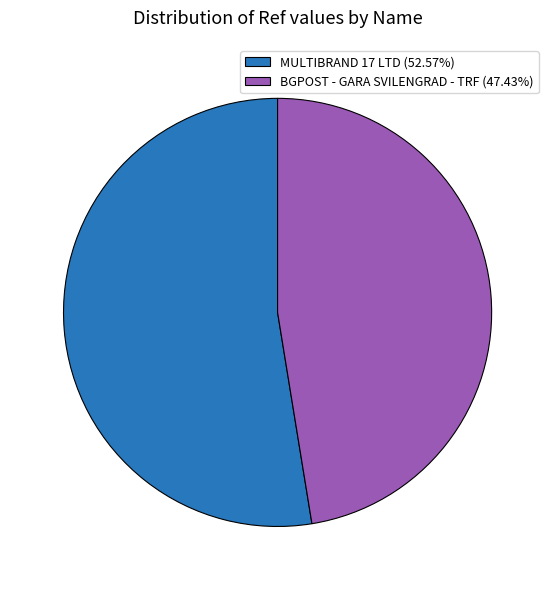

Is there a majority slice in this chart?

Yes